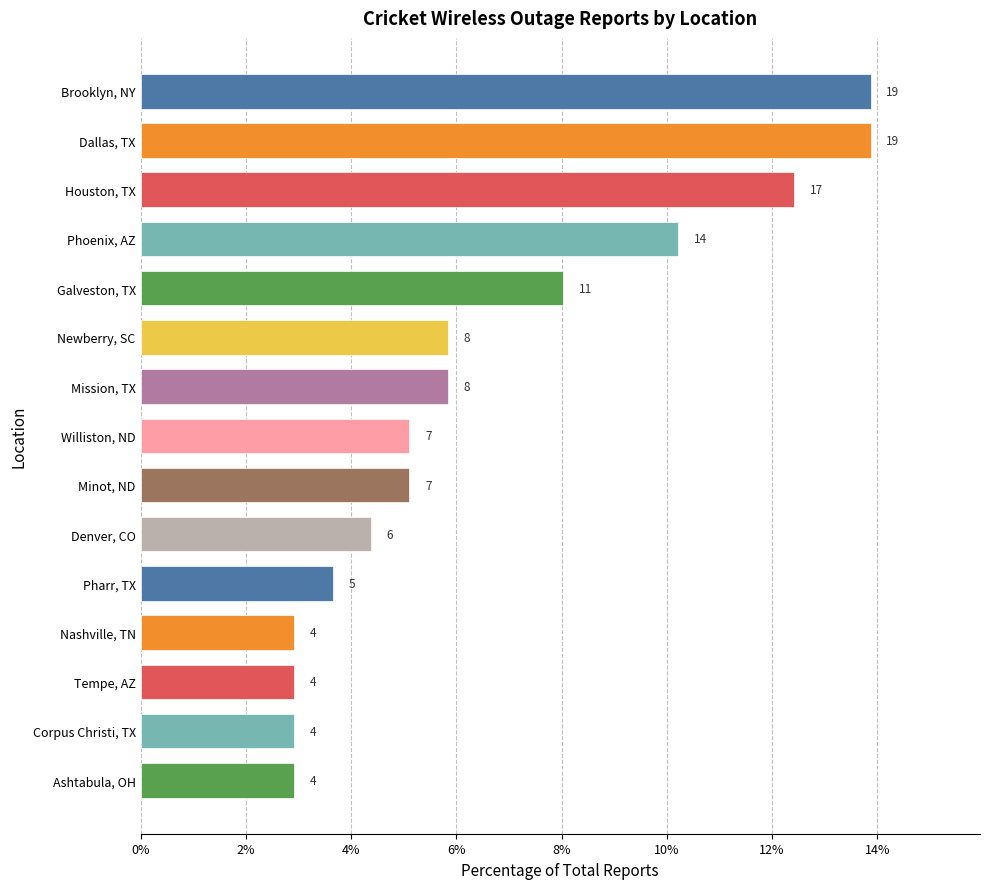

Are the bars horizontal?

Yes